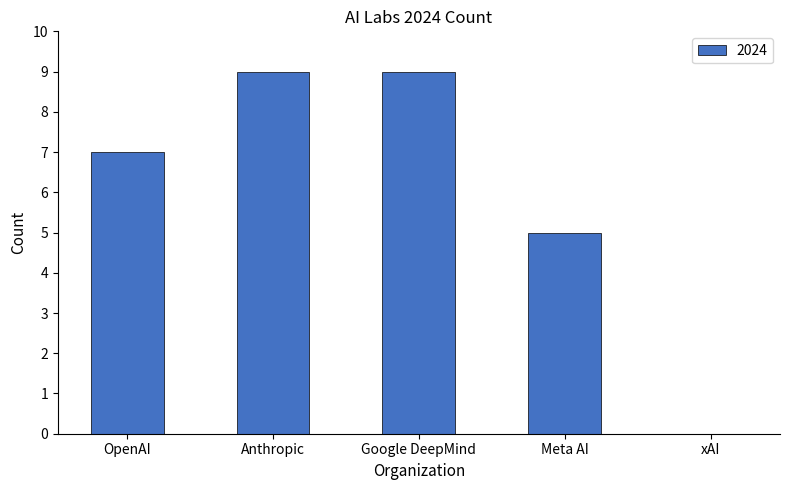

Is it true that the value at Google DeepMind is 2?

False